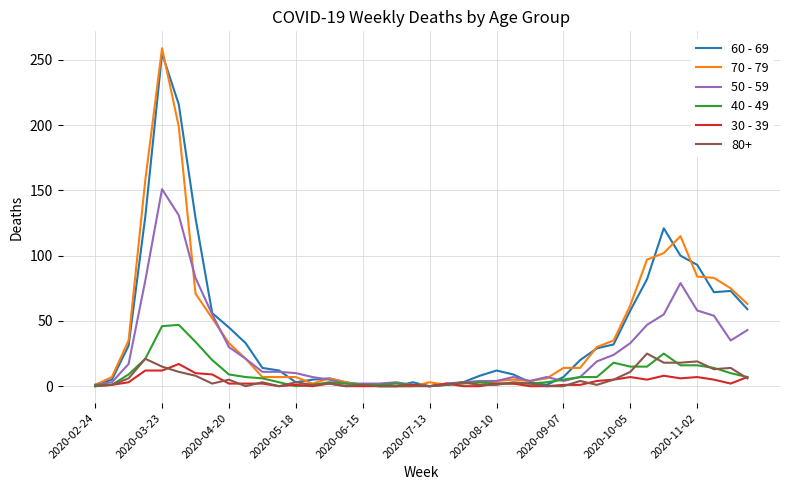

What is the greatest value displayed?

259